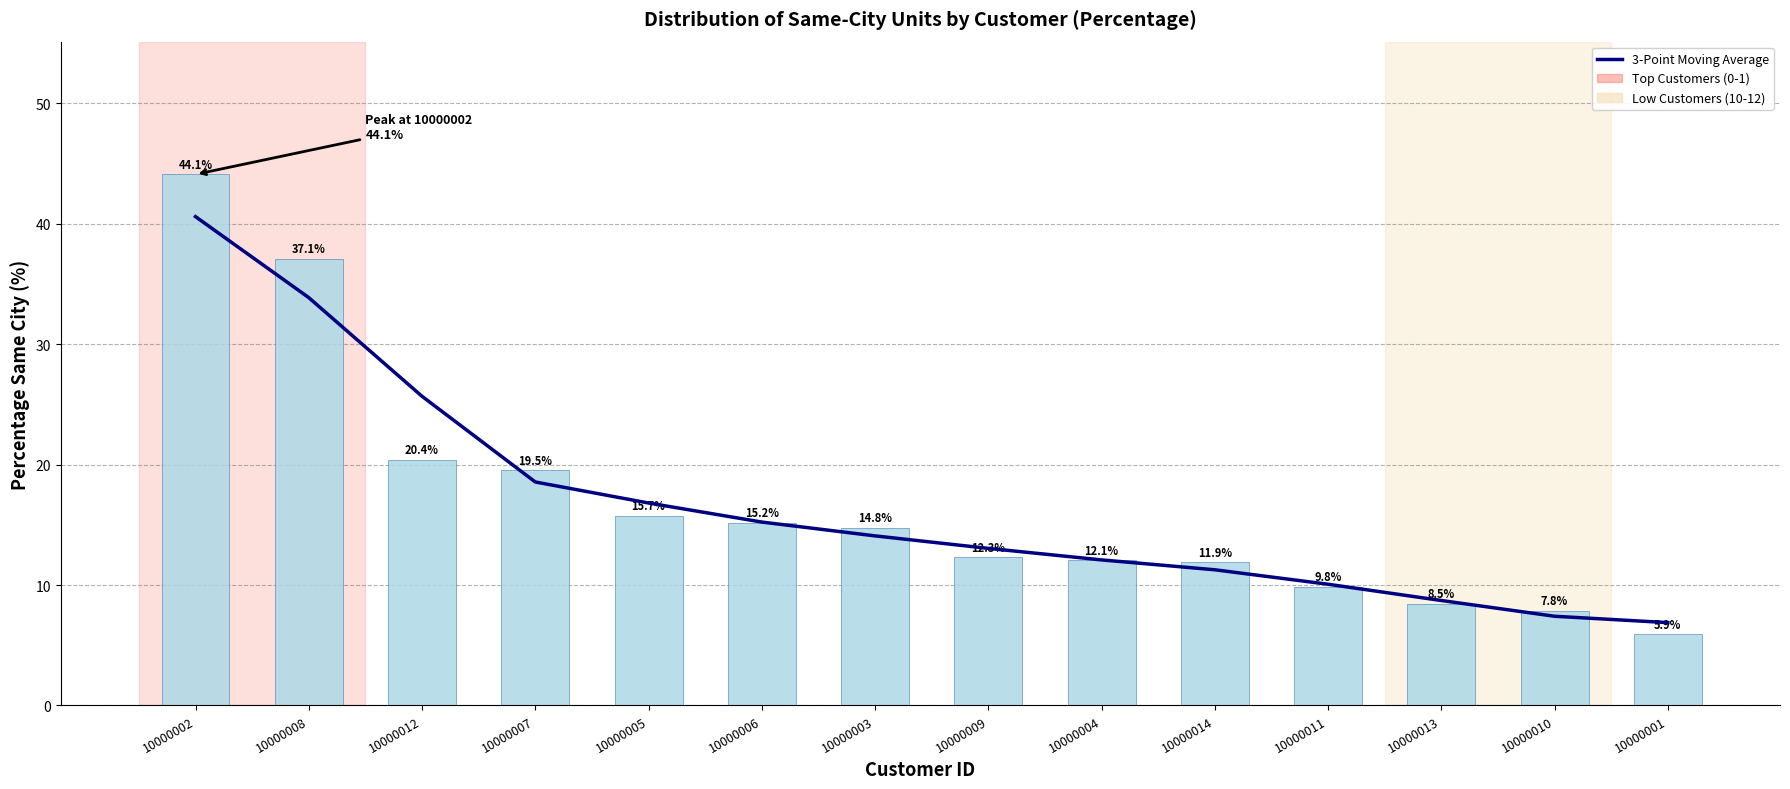

Where does the 3-Point Moving Average series first go above 14?

10000002